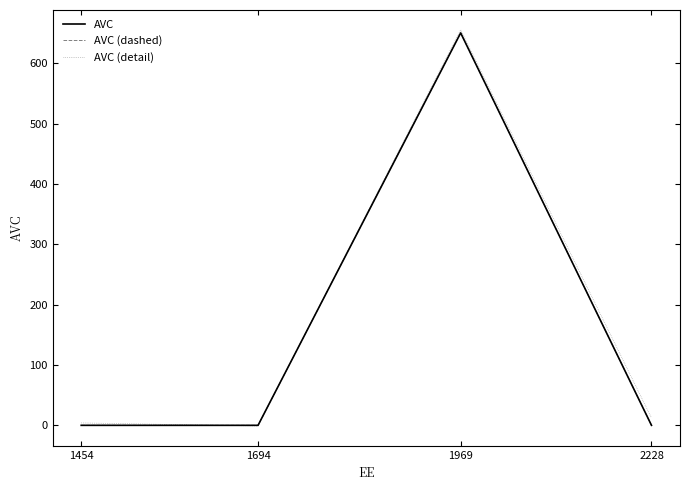

In AVC (detail), how many points are lower than both neighbors (excluding endpoints)?

1